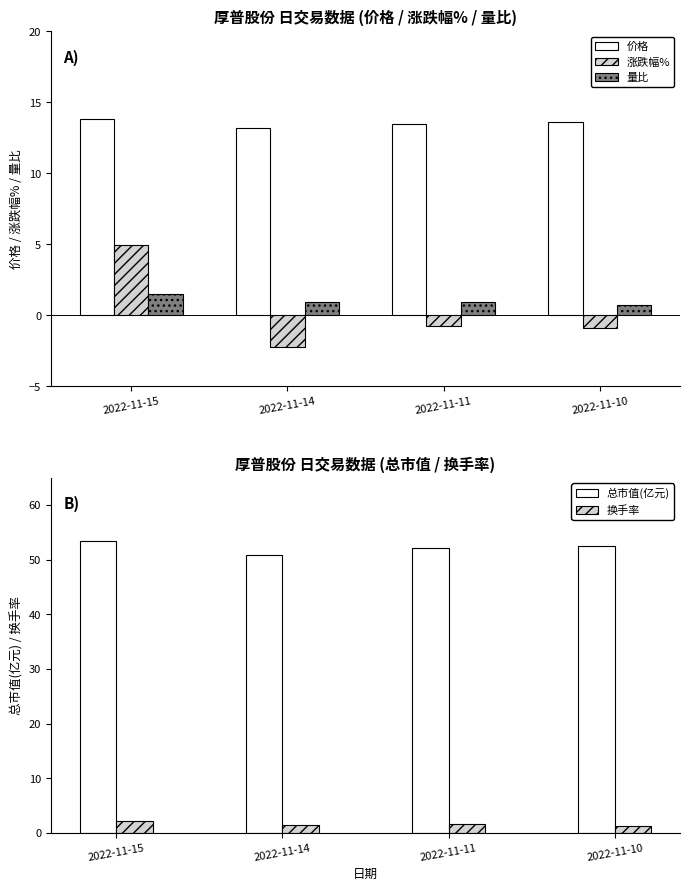

How many bars are there in each group?

5